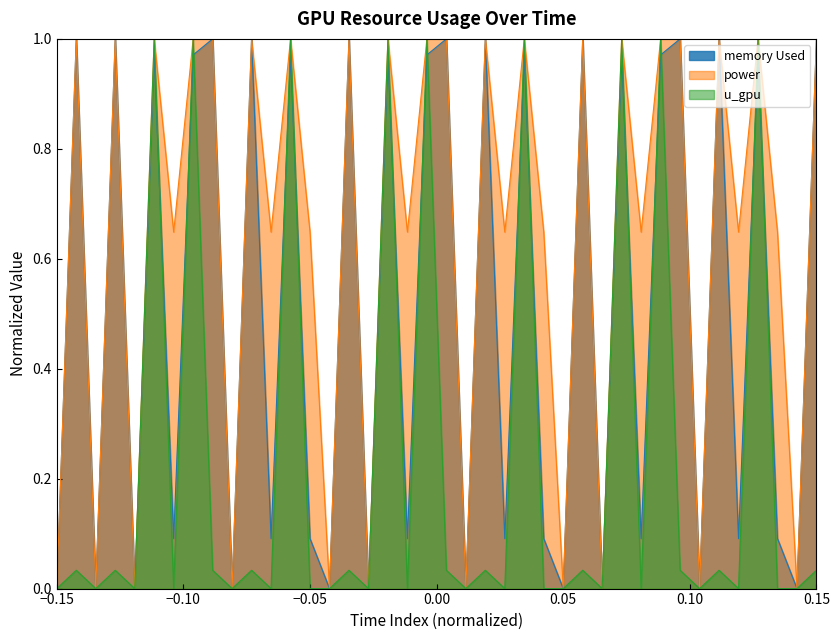

What is the average value of the power series?

0.6